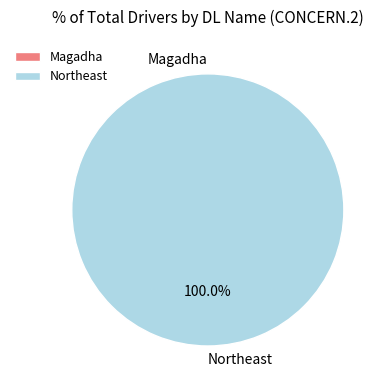

Which slice represents more than half of the pie?

Northeast